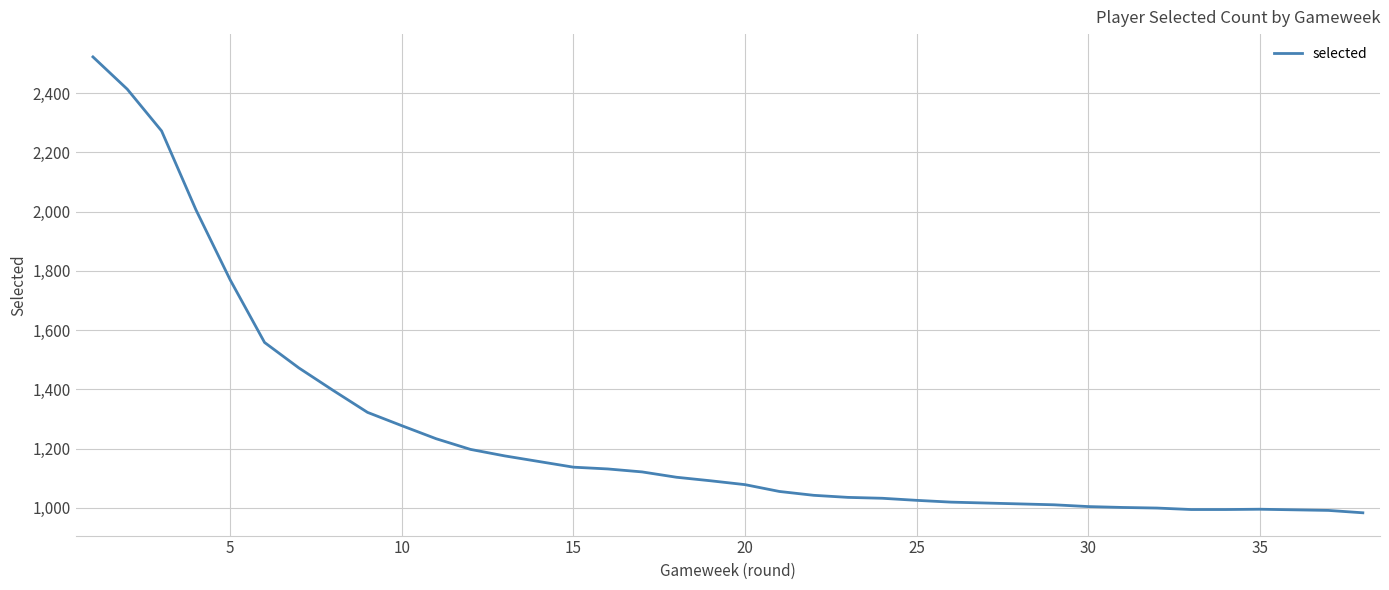

How many data points does each series have?

37